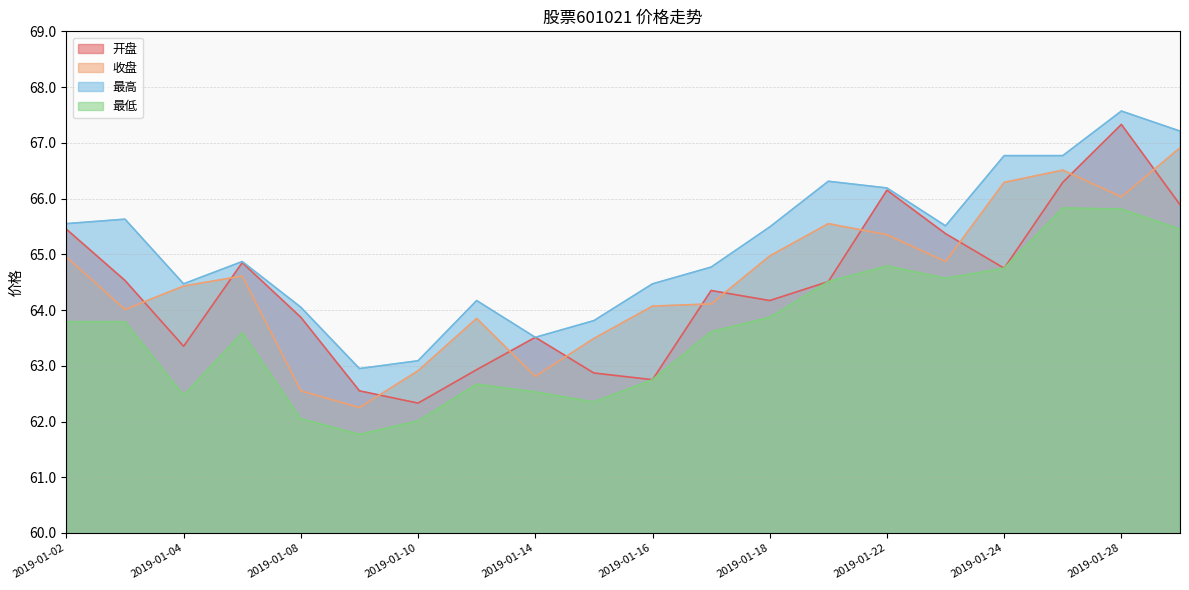

What is the difference between the maximum and minimum values in the 最低 series?

4.1